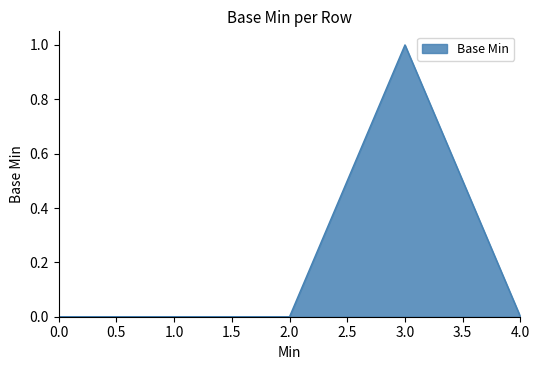

Does the chart have visible grid lines?

No